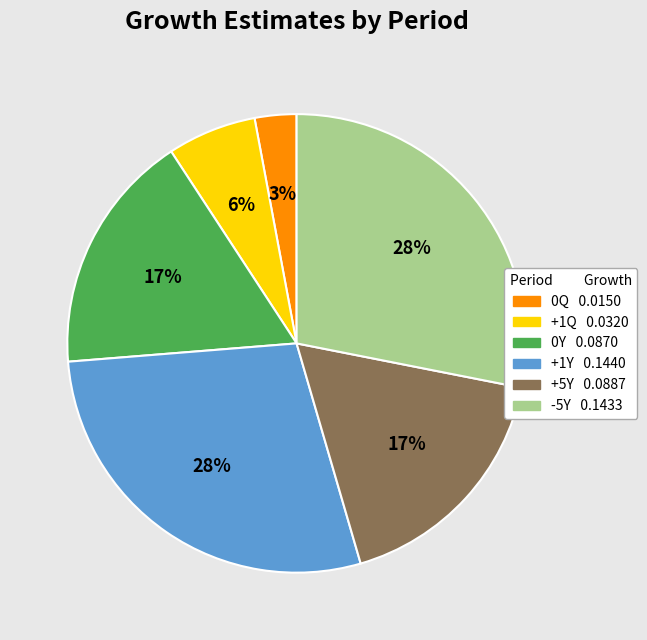

Count the number of slices in the pie.

6